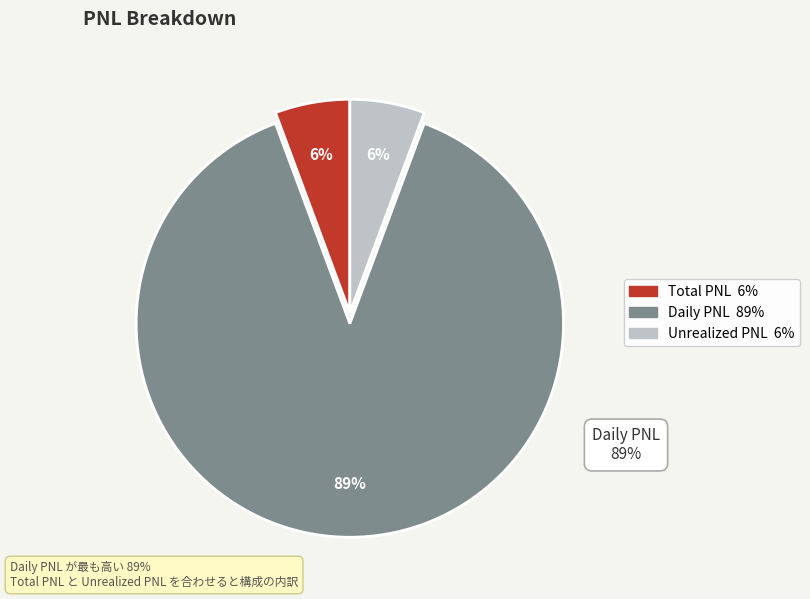

Which category has the biggest portion of the pie?

Daily PNL